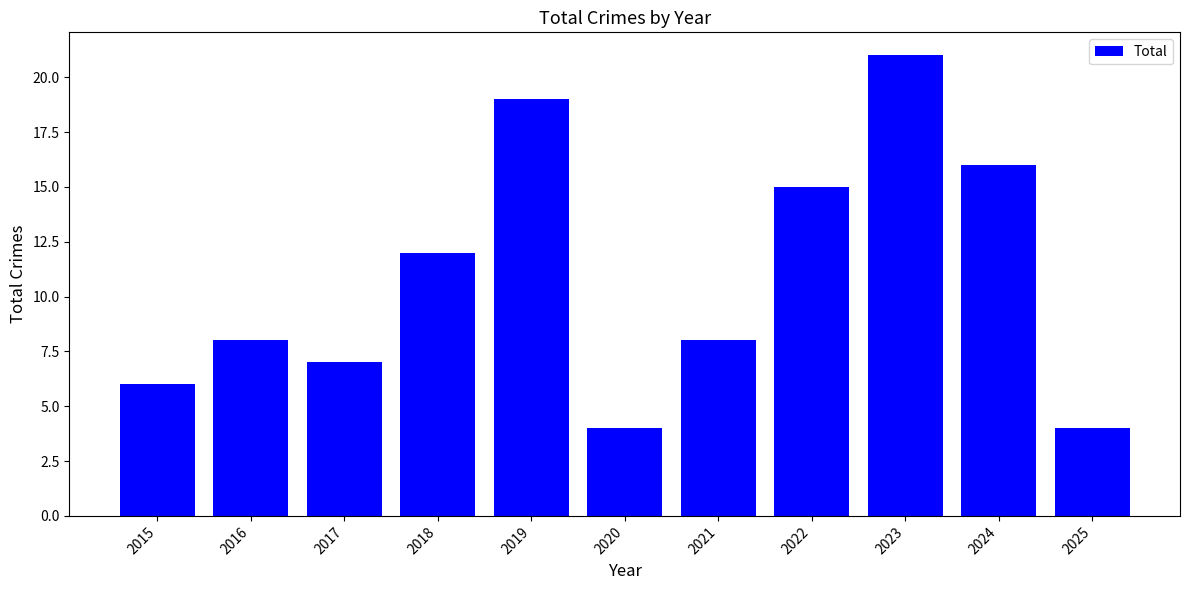

True or false: the data shows 16 at 2024.

True